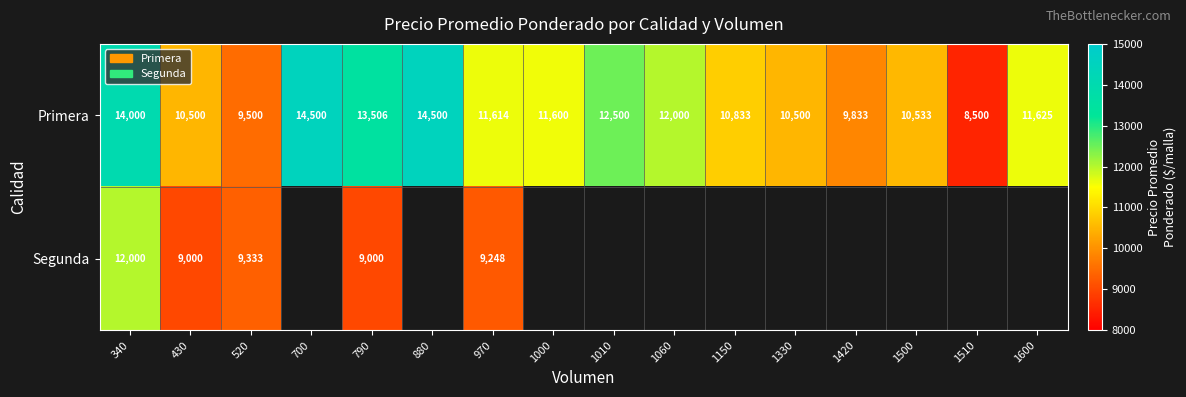

Where does the Primera series first go above 11614?

340